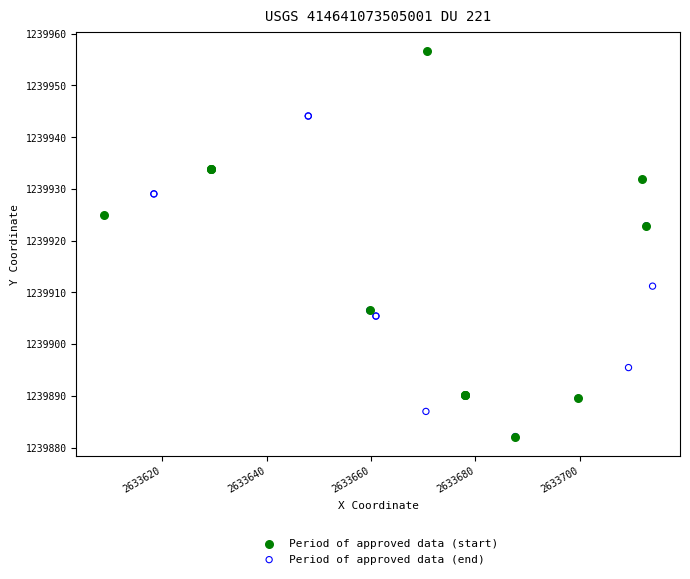

What are all the series names shown in the legend?

Period of approved data (start), Period of approved data (end)